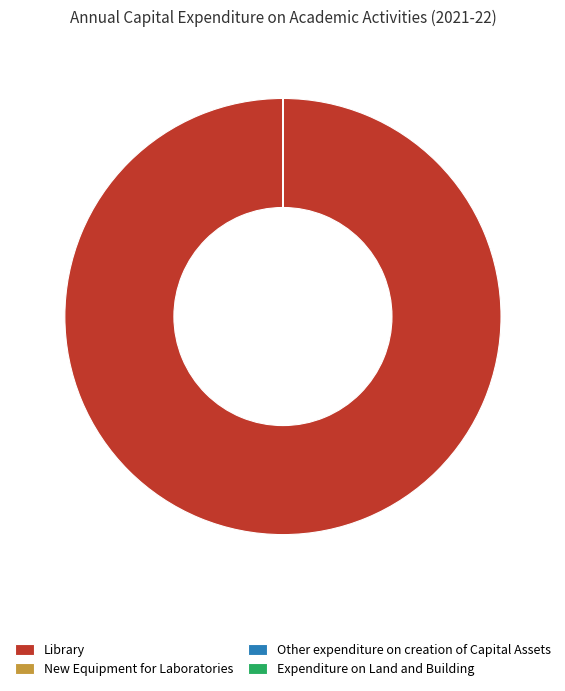

Is Library the majority of the pie?

Yes